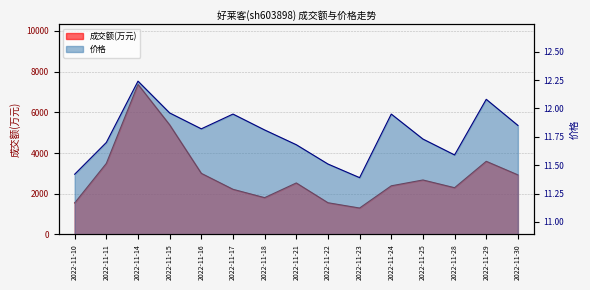

What is the total value across all series at 2022-11-25?

2687.7